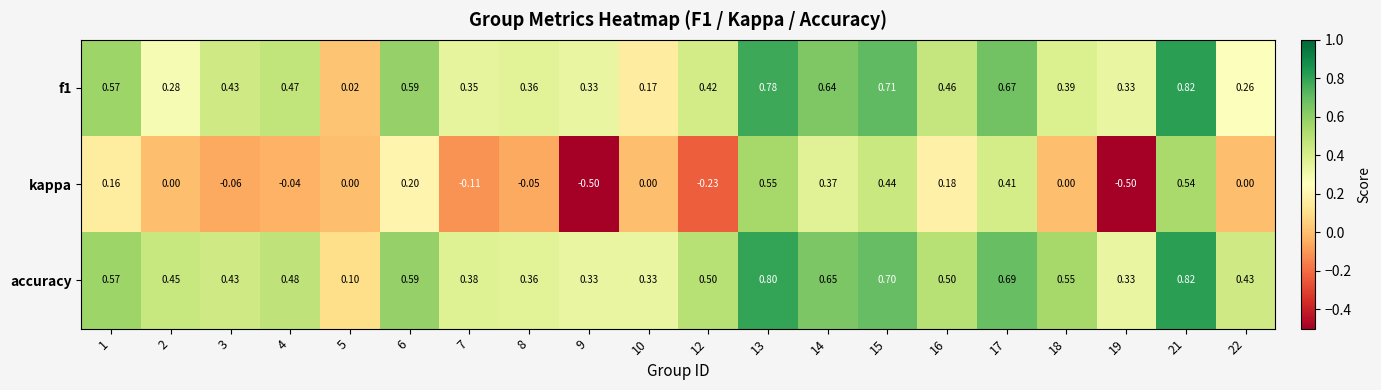

Which series changed the most between 1 and 15?

kappa